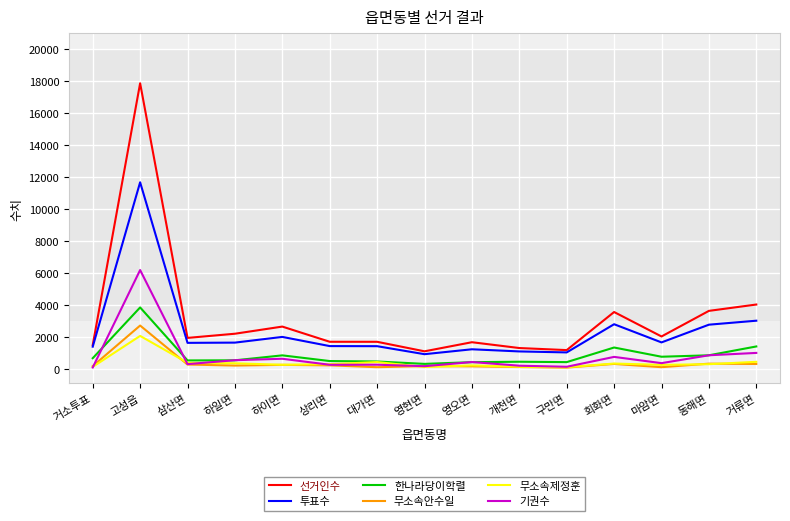

At which category does 무소속제정훈 reach its first local peak?

고성읍